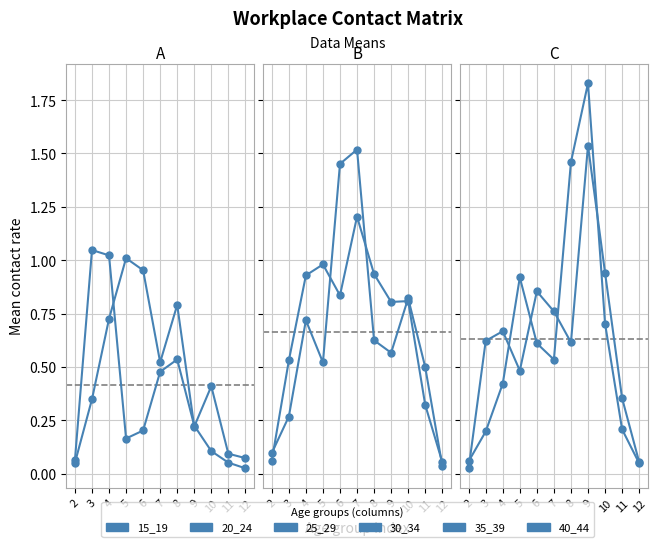

At which label is 25_29 closest to 0?

12